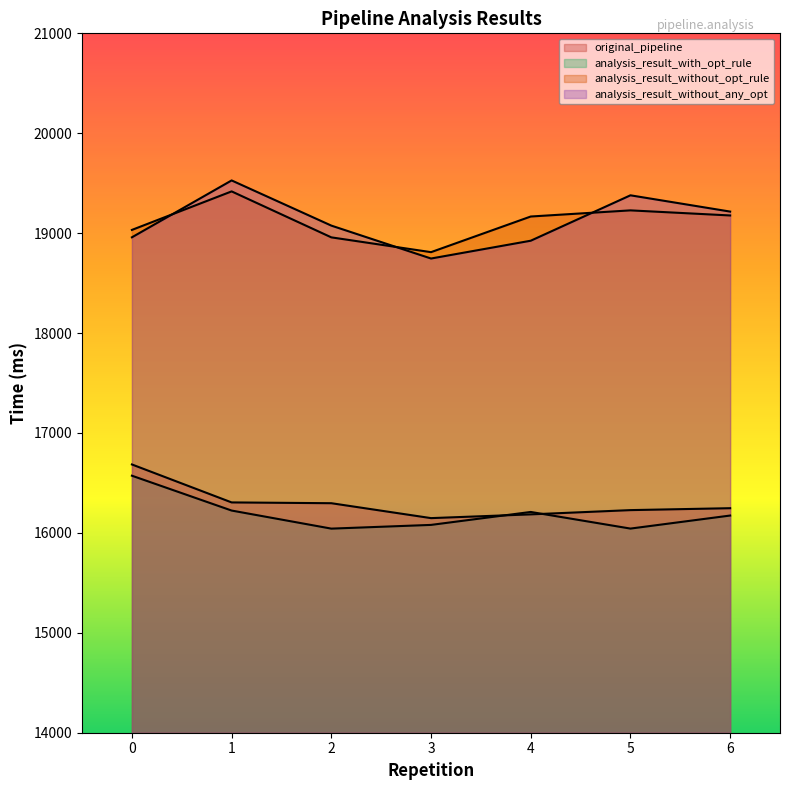

How many lines are shown in the chart?

4